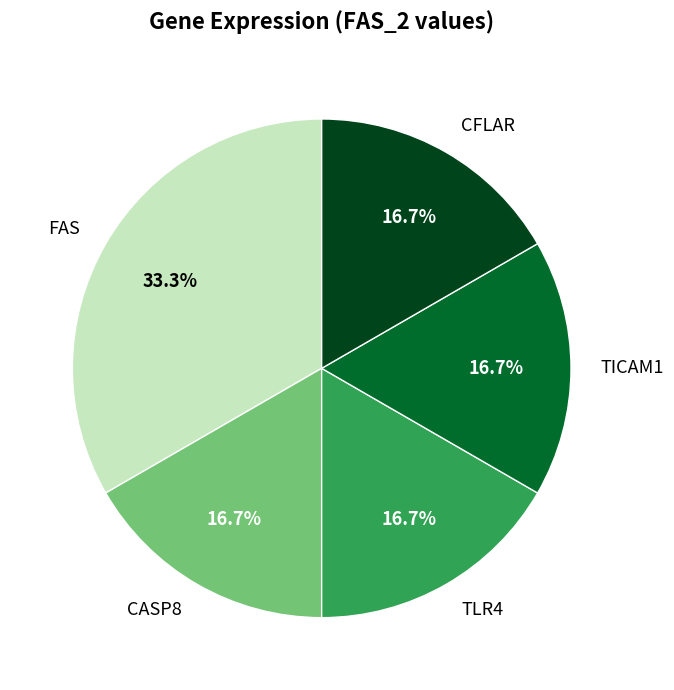

Count the number of slices in the pie.

5